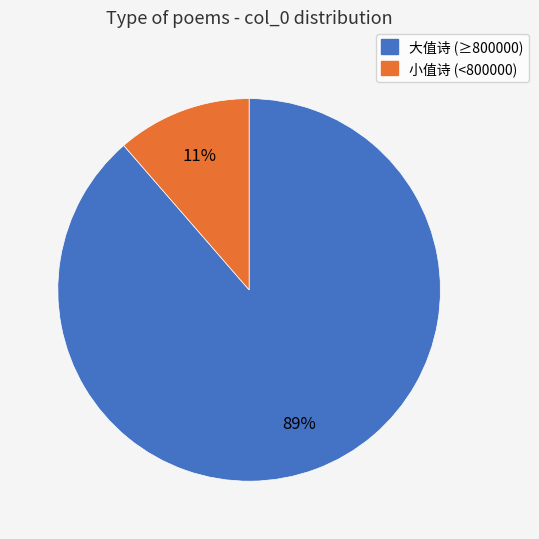

Is there a majority slice in this chart?

Yes